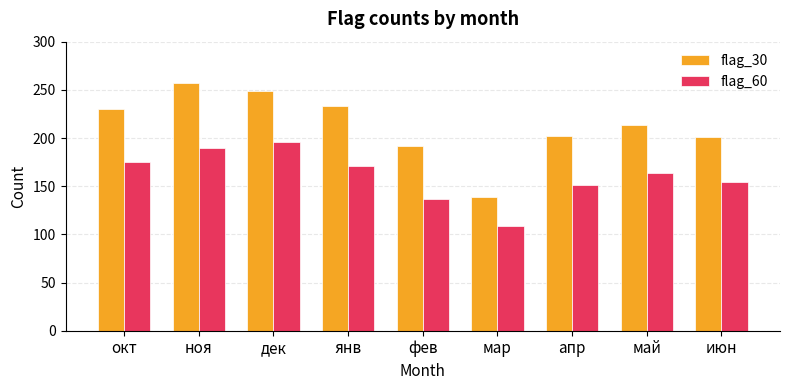

True or false: flag_60 has a value of 107 at янв.

False